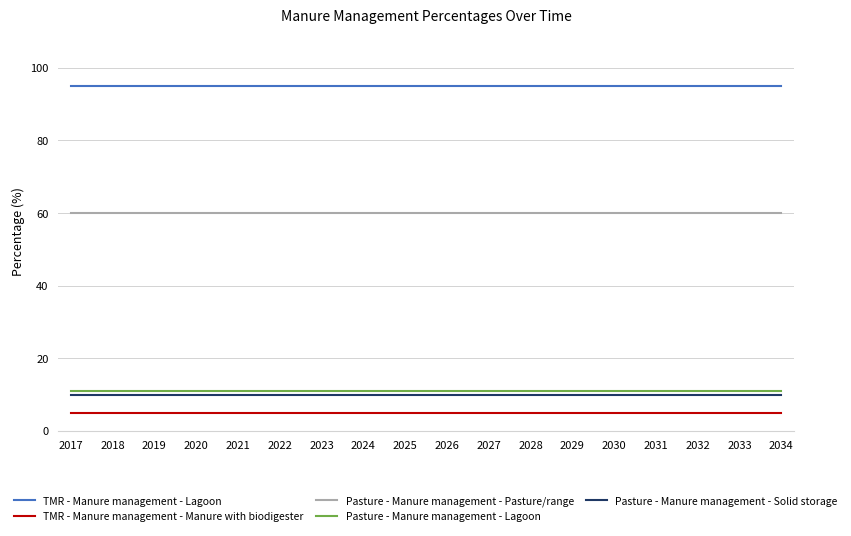

Reading left to right, transcribe all the data shown in this chart.

TMR - Manure management - Lagoon: 2017=95	2018=95	2019=95	2020=95	2021=95	2022=95	2023=95	2024=95	2025=95	2026=95	2027=95	2028=95	2029=95	2030=95	2031=95	2032=95	2033=95	2034=95
TMR - Manure management - Manure with biodigester: 2017=5	2018=5	2019=5	2020=5	2021=5	2022=5	2023=5	2024=5	2025=5	2026=5	2027=5	2028=5	2029=5	2030=5	2031=5	2032=5	2033=5	2034=5
Pasture - Manure management - Pasture/range: 2017=60	2018=60	2019=60	2020=60	2021=60	2022=60	2023=60	2024=60	2025=60	2026=60	2027=60	2028=60	2029=60	2030=60	2031=60	2032=60	2033=60	2034=60
Pasture - Manure management - Lagoon: 2017=11	2018=11	2019=11	2020=11	2021=11	2022=11	2023=11	2024=11	2025=11	2026=11	2027=11	2028=11	2029=11	2030=11	2031=11	2032=11	2033=11	2034=11
Pasture - Manure management - Solid storage: 2017=10	2018=10	2019=10	2020=10	2021=10	2022=10	2023=10	2024=10	2025=10	2026=10	2027=10	2028=10	2029=10	2030=10	2031=10	2032=10	2033=10	2034=10